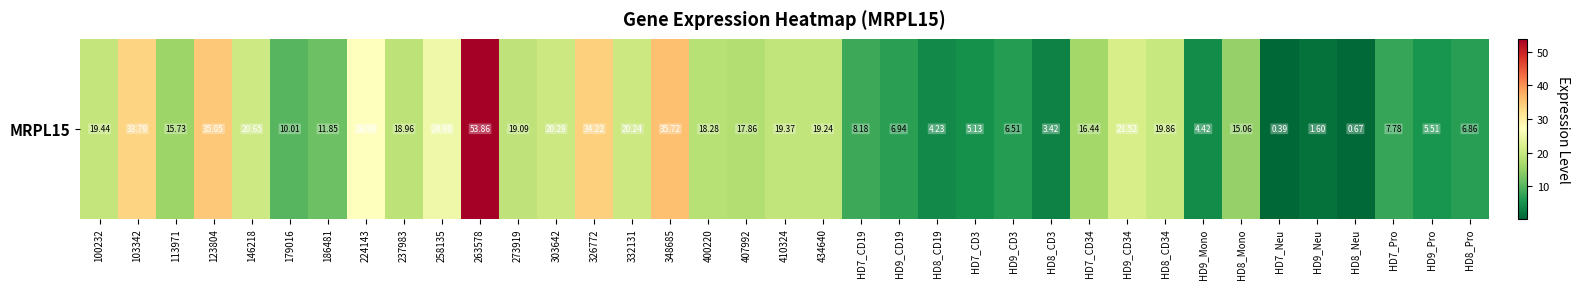

At which category does the chart reach its minimum across all series?

HD7_Neu